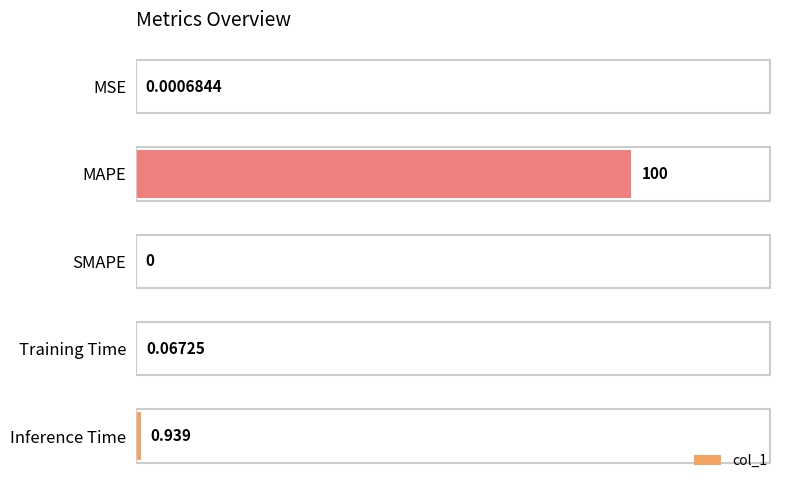

Between MSE and MAPE, which is larger?

MAPE